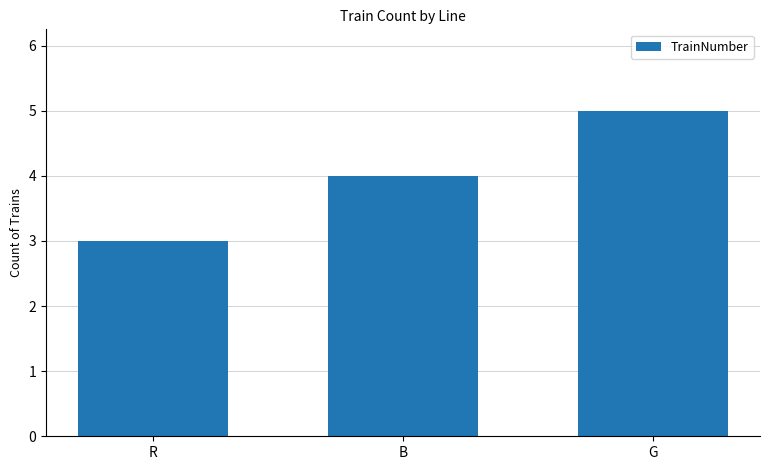

Rank the categories by value from highest to lowest.

G, B, R